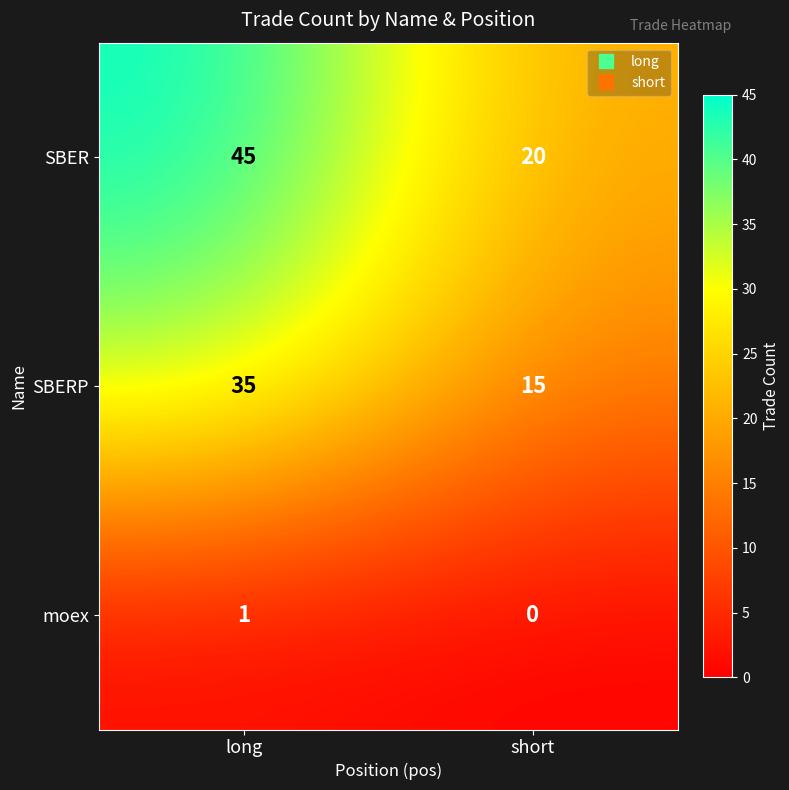

Between long and short, which series saw the biggest shift?

SBER